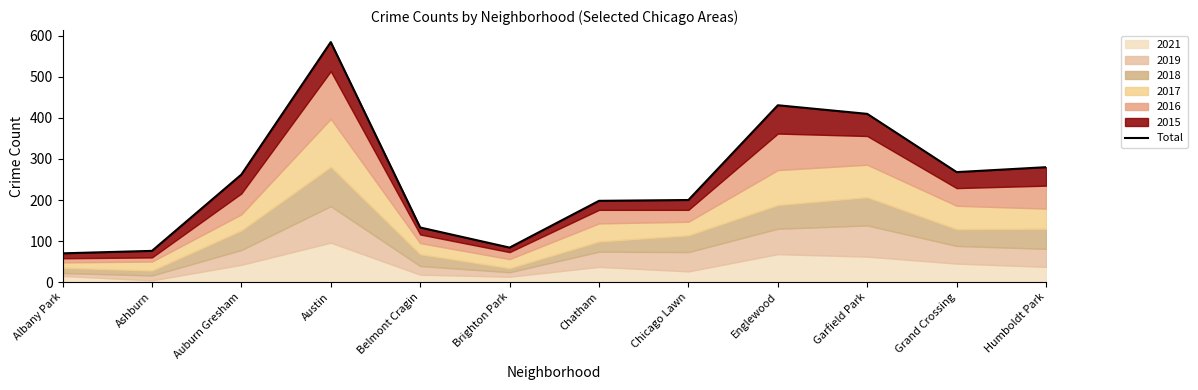

What is the average value?

250